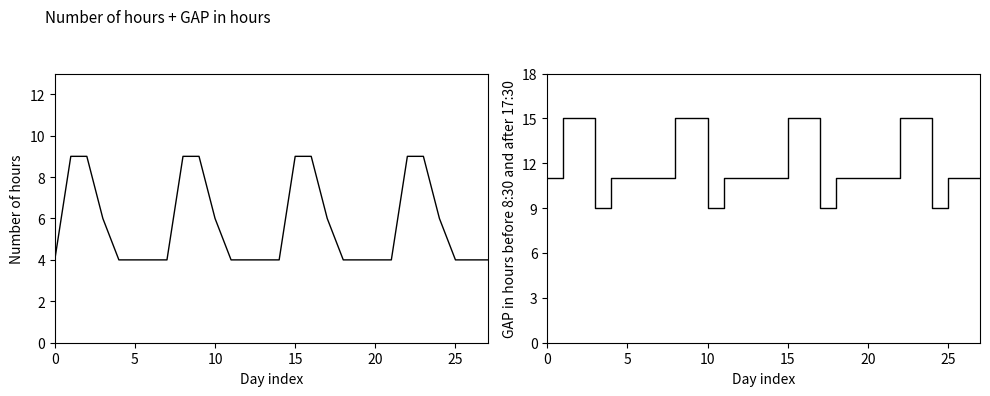

Between 25 and 18, which is larger?

25